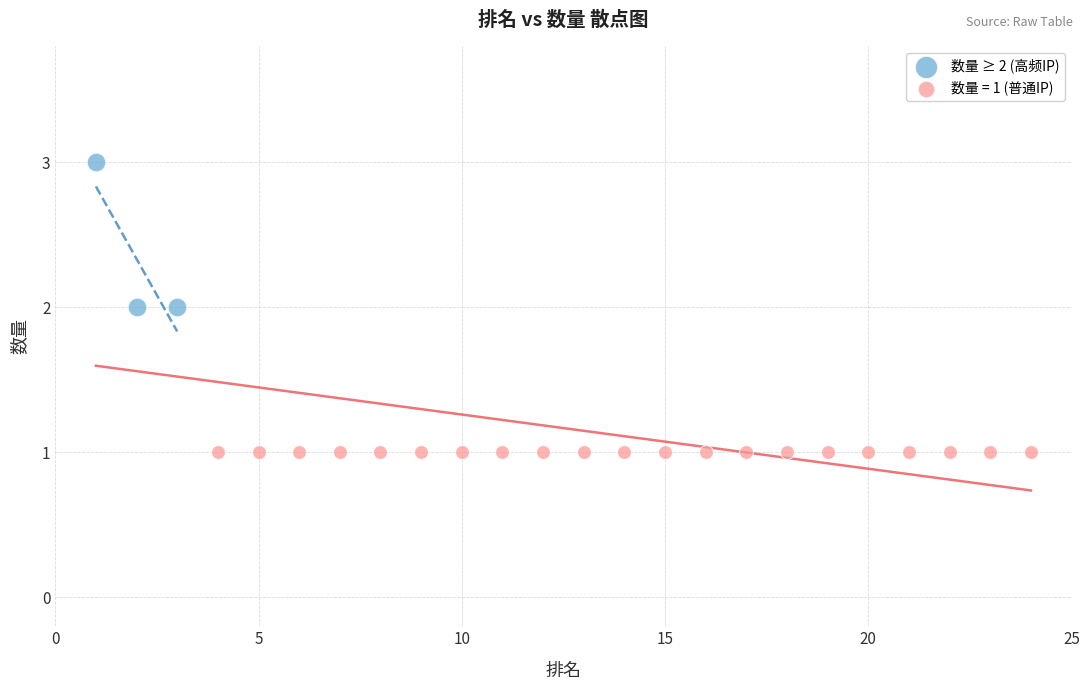

Which series contains the highest Y value?

数量 ≥ 2 (高频IP)